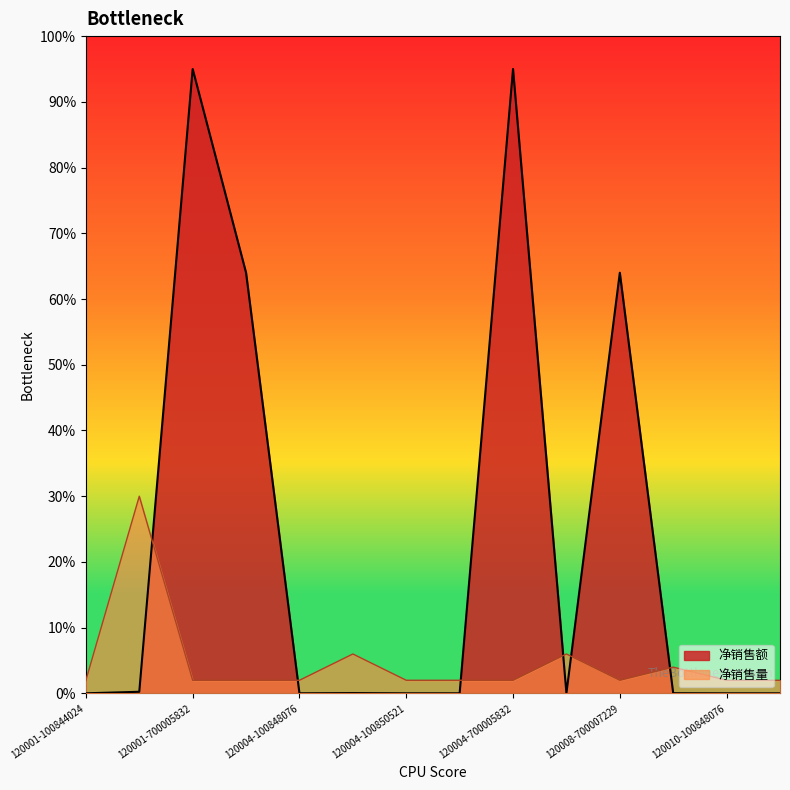

Which category has the highest value in the 净销售量 series?

120001-100850740